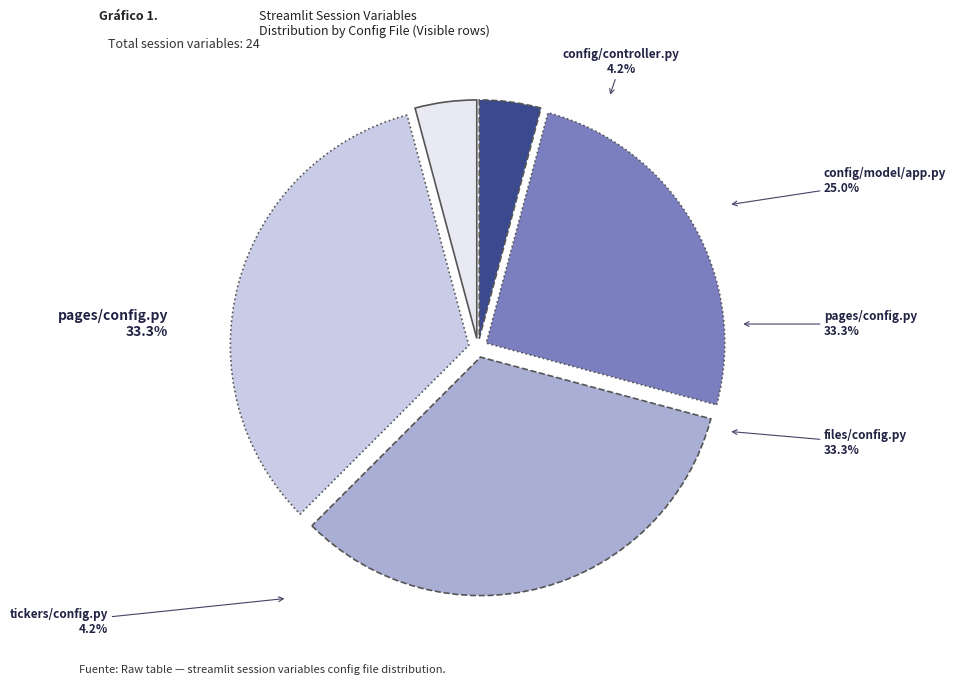

To the nearest percent, what portion does config/model/app.py represent?

25%